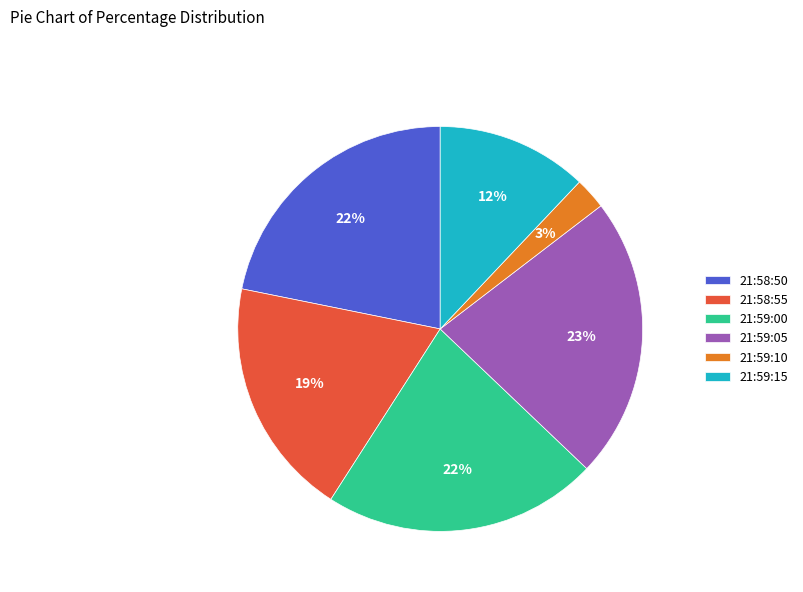

Does 21:59:15 account for over 50% of the chart?

No